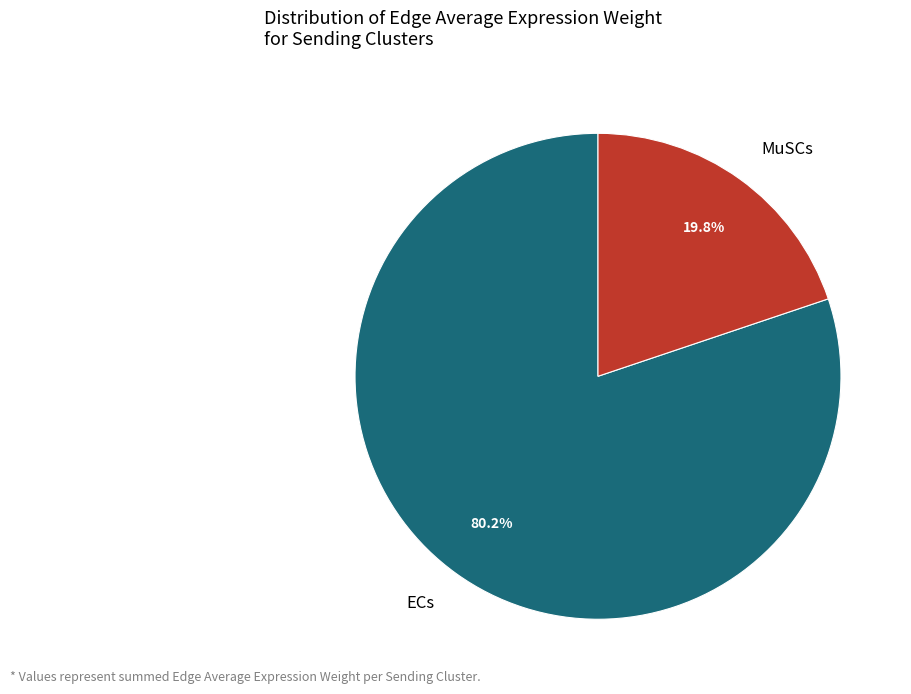

Is there any slice that represents more than half of the pie?

Yes